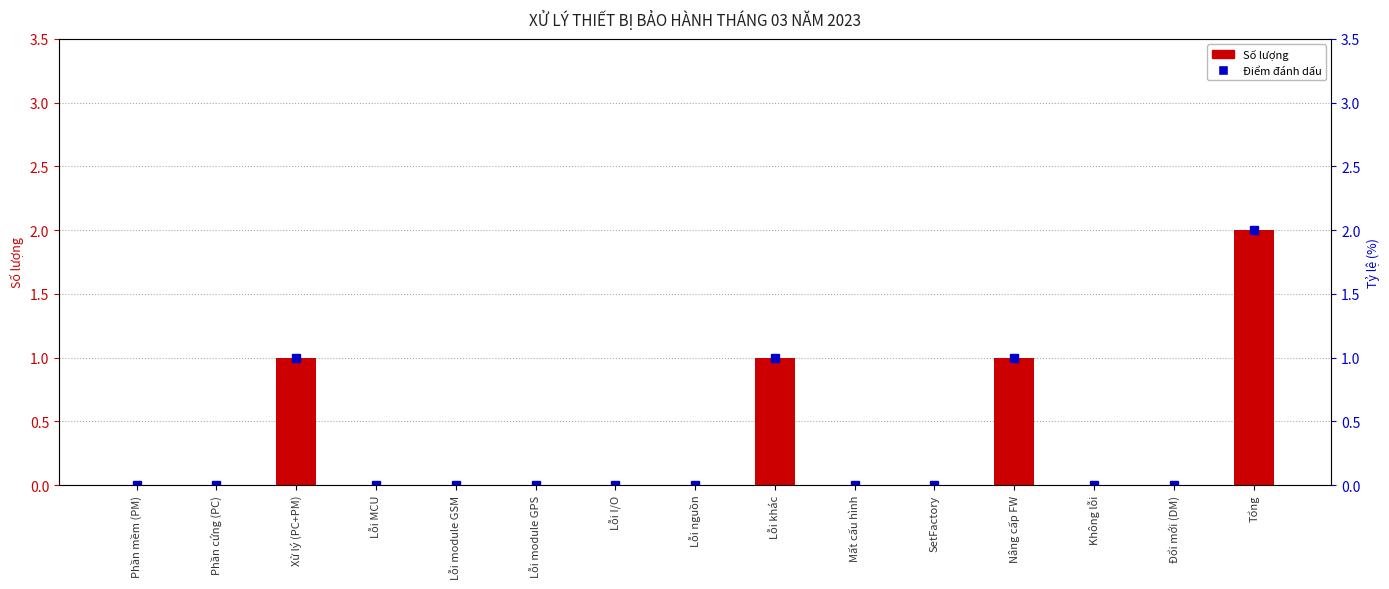

What is the change in value from Xử lý (PC+PM) to Không lỗi?

-1